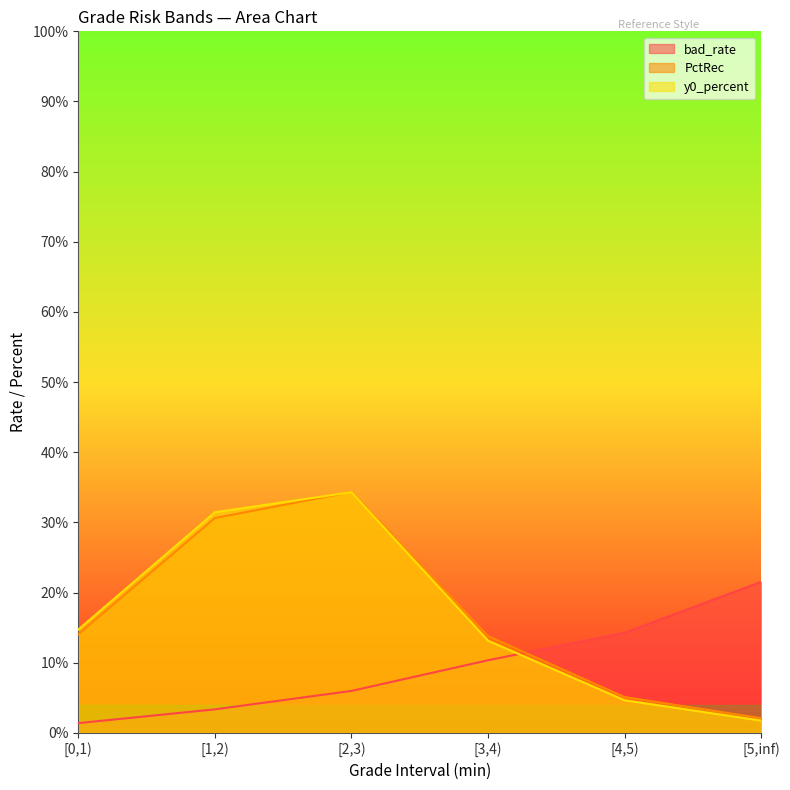

True or false: y0_percent has a value of 0.0 at [4,5).

True